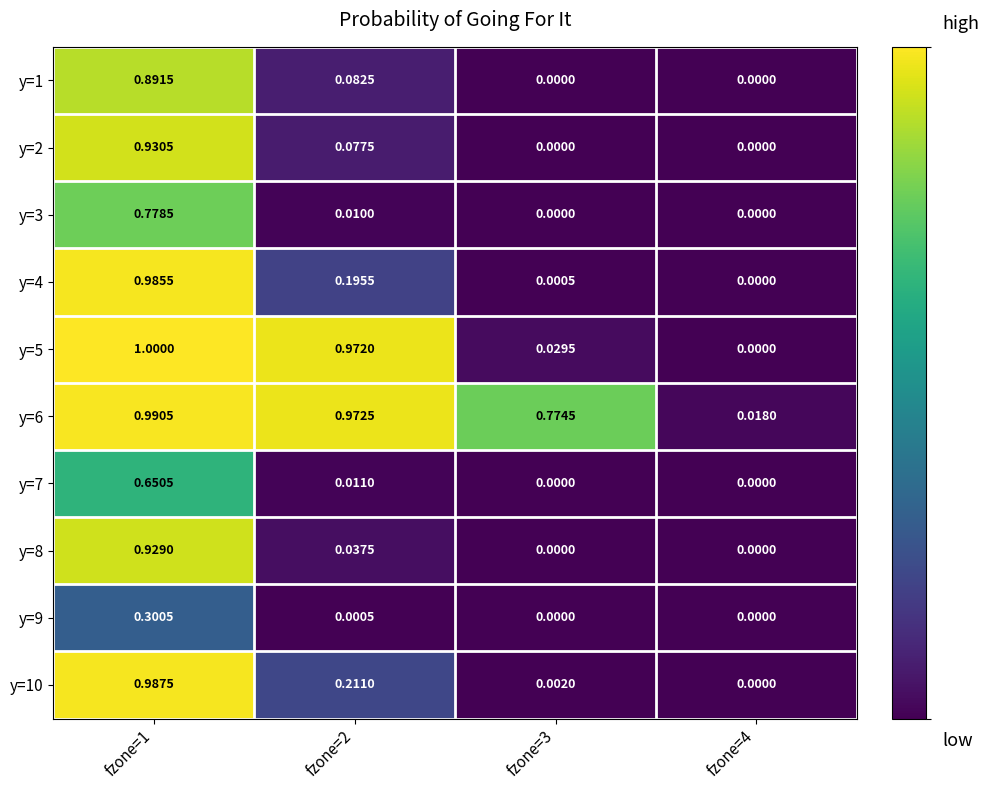

At how many categories does at least one series exceed 0?

4